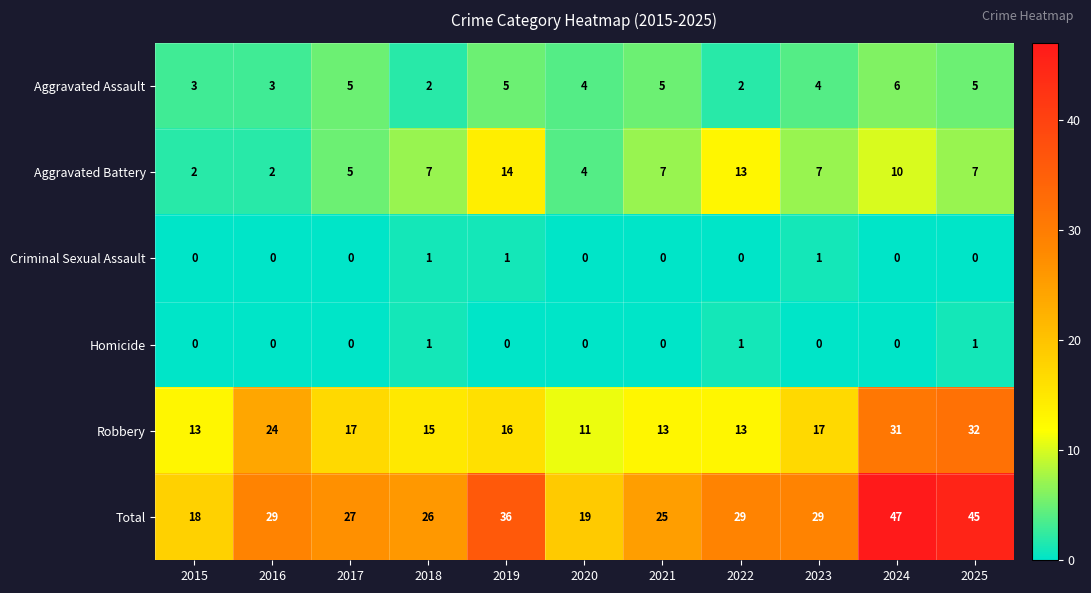

What is the maximum value for Aggravated Assault?

6